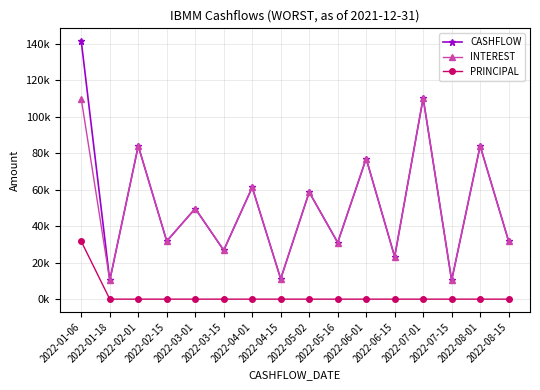

Where is the first local maximum for CASHFLOW?

2022-02-01